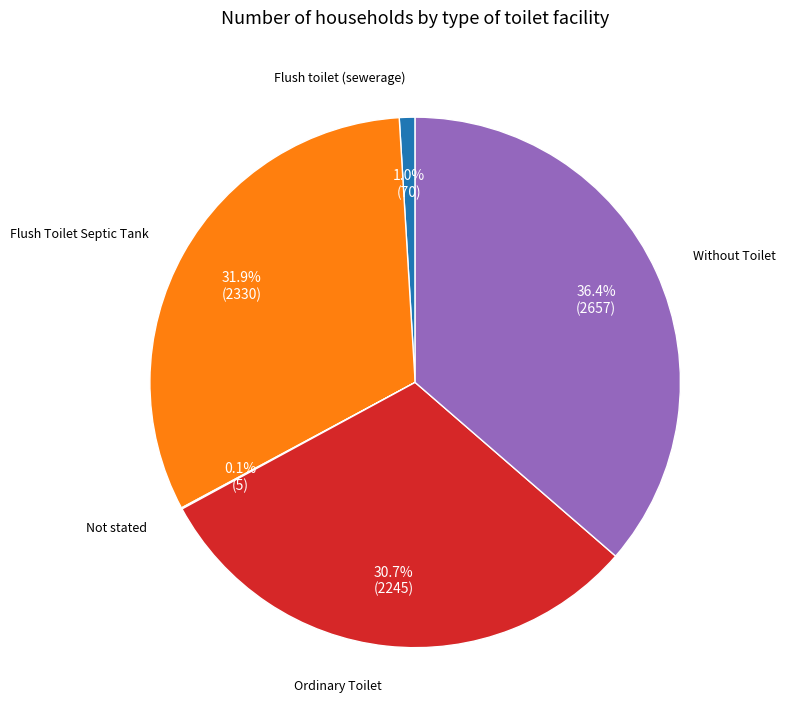

Is there any slice that represents more than half of the pie?

No